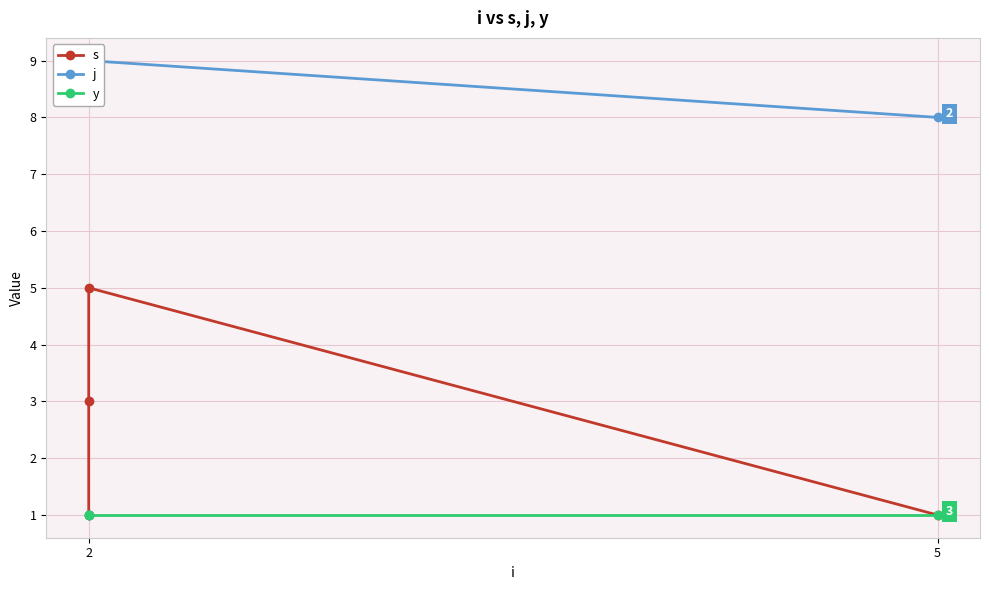

Reading left to right, what are all the values shown in this chart?

s: 1	3	5	1
j: 9	9	9	8
y: 1	1	1	1